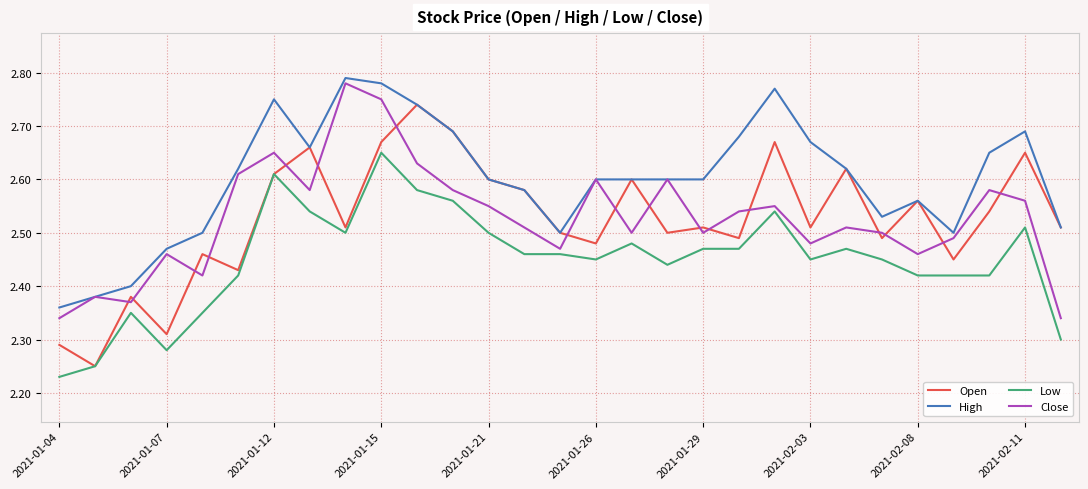

After their last crossing, which series has the higher values: Open or Close?

Open